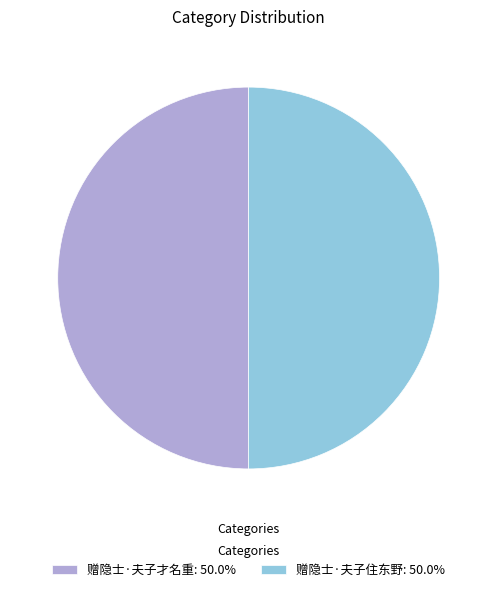

Count the number of slices in the pie.

2